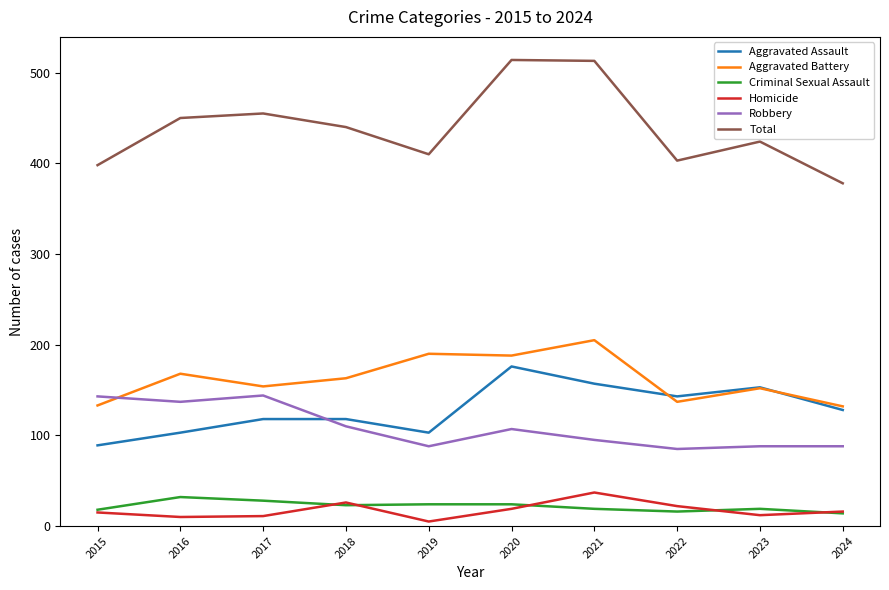

What is the spread (max minus min) of values at 2022?

387